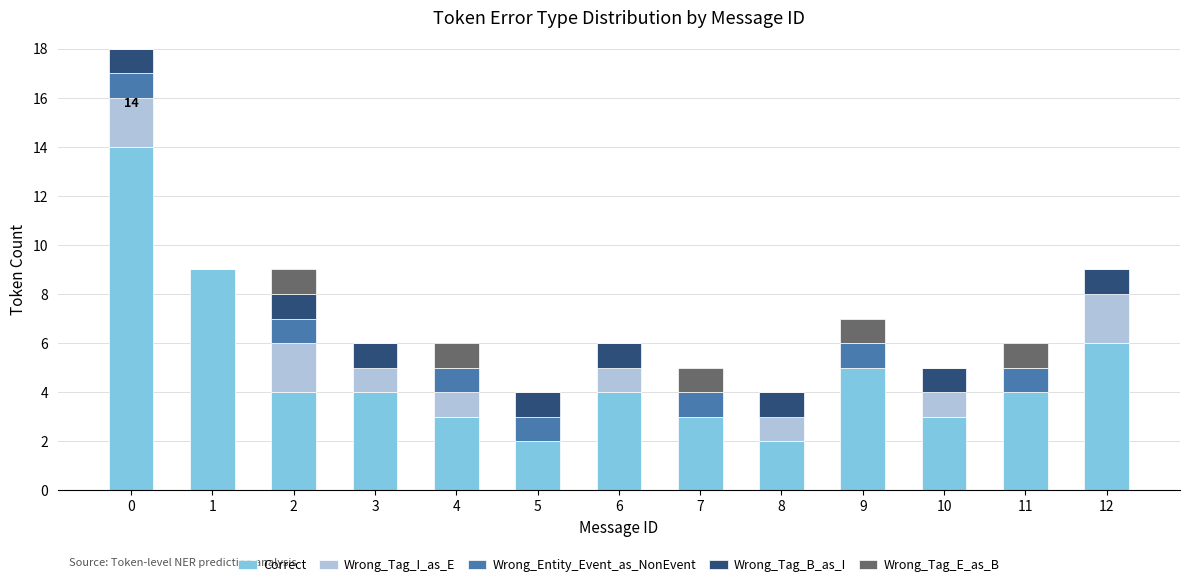

Does the chart contain stacked bars?

Yes